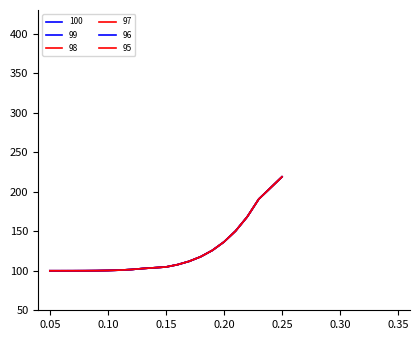

How many lines are shown in the chart?

6